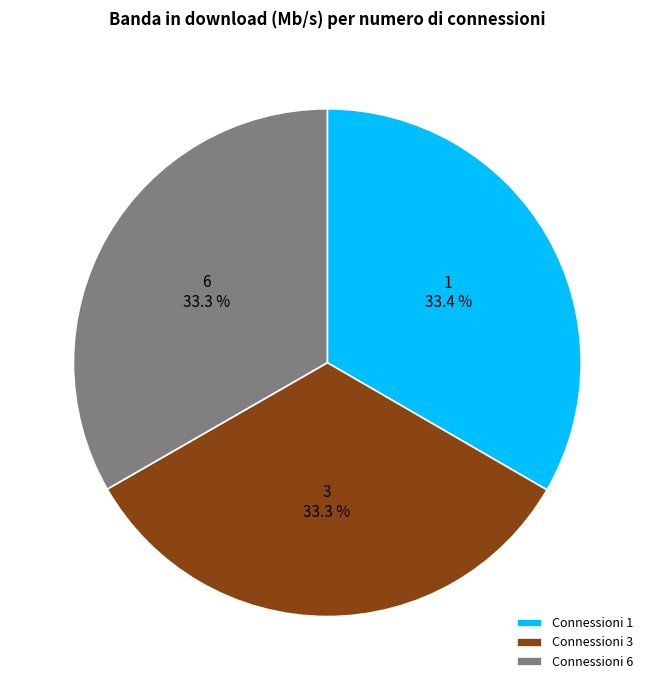

What is the ratio of the value at Connessioni 6 to the value at Connessioni 3?

1.0